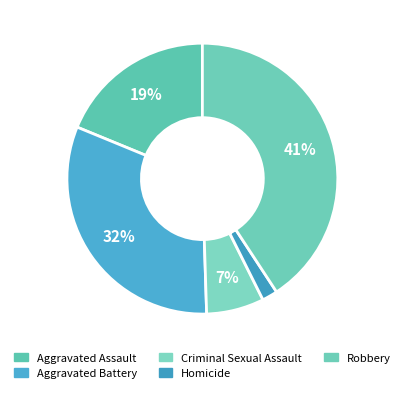

Combined, do Aggravated Battery and Homicide account for over 50%?

No